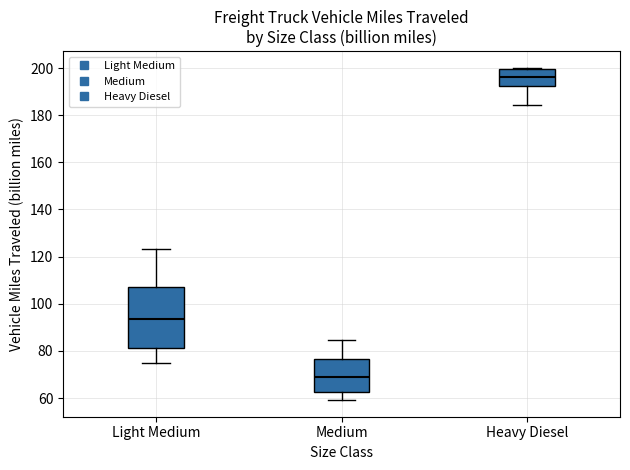

Where is the upper edge of the box for Light Medium on the y-axis? The values are not printed on the chart, so give them approximately, as read against the axis.

108